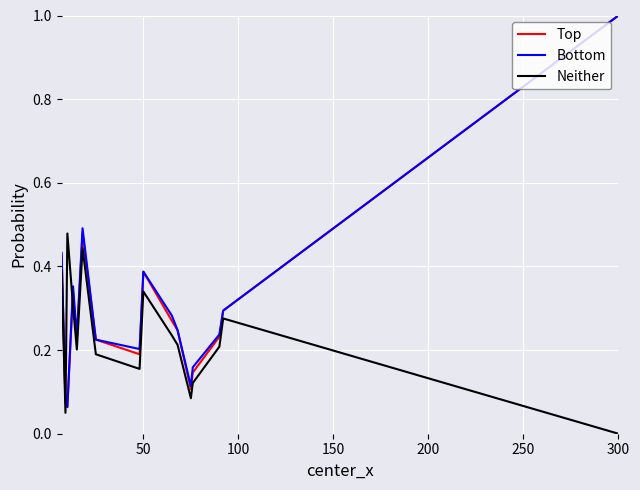

What is the maximum value for Bottom?

1.0